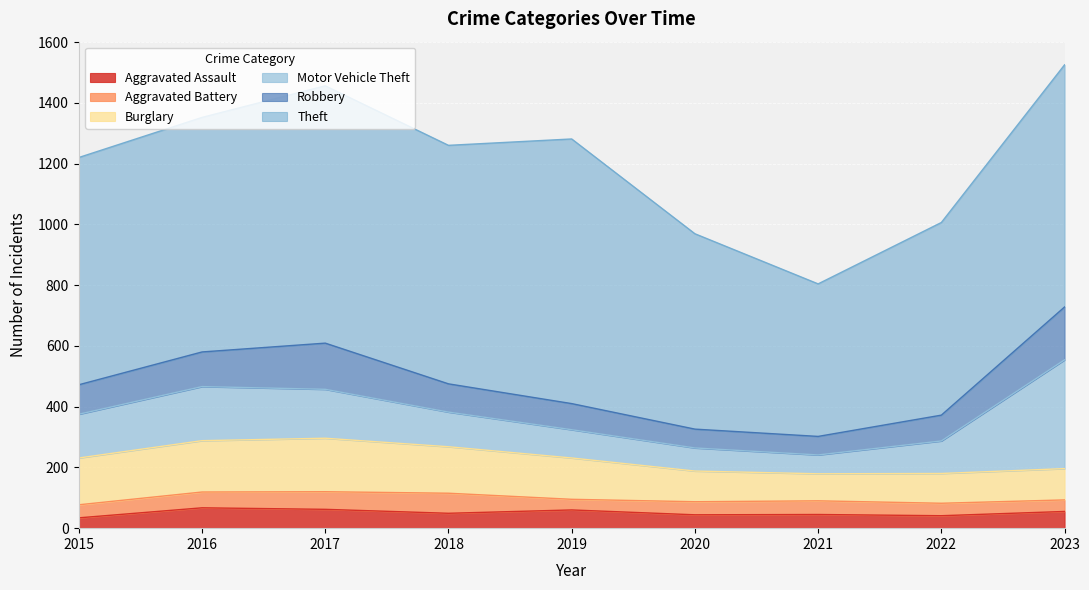

How many data points in Aggravated Battery are above 43?

4